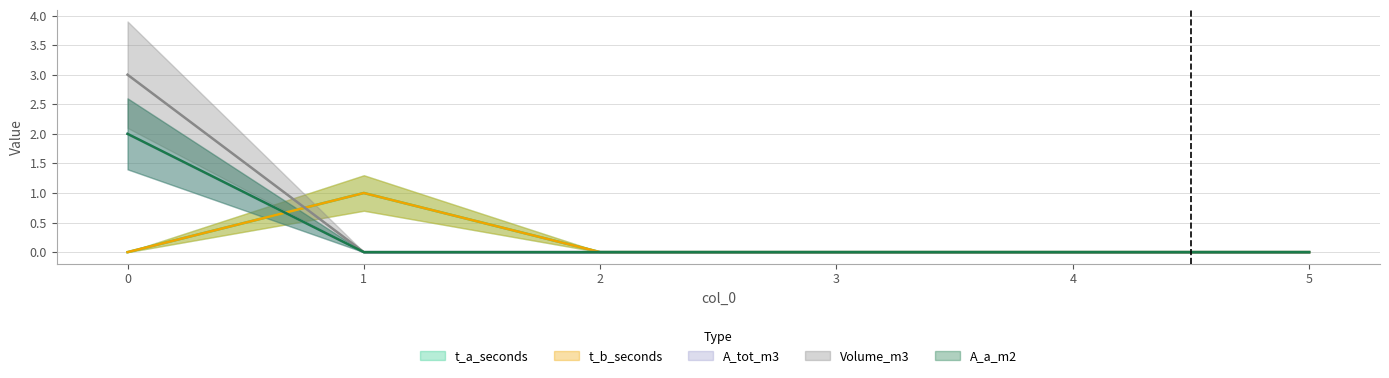

Count the Volume_m3 values in the range 0 to 1.

5